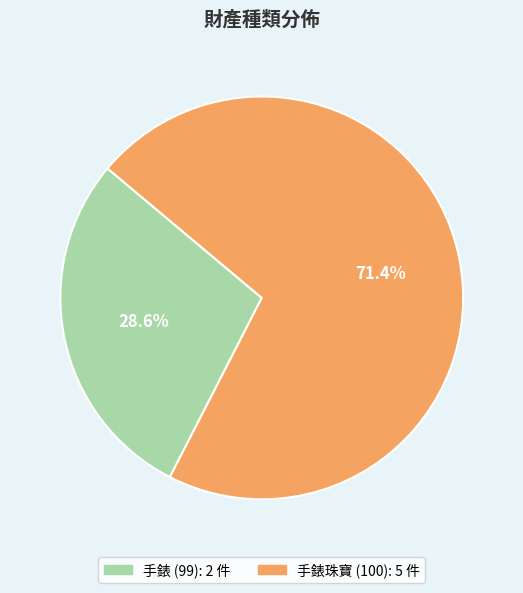

Is there any slice that represents more than half of the pie?

Yes